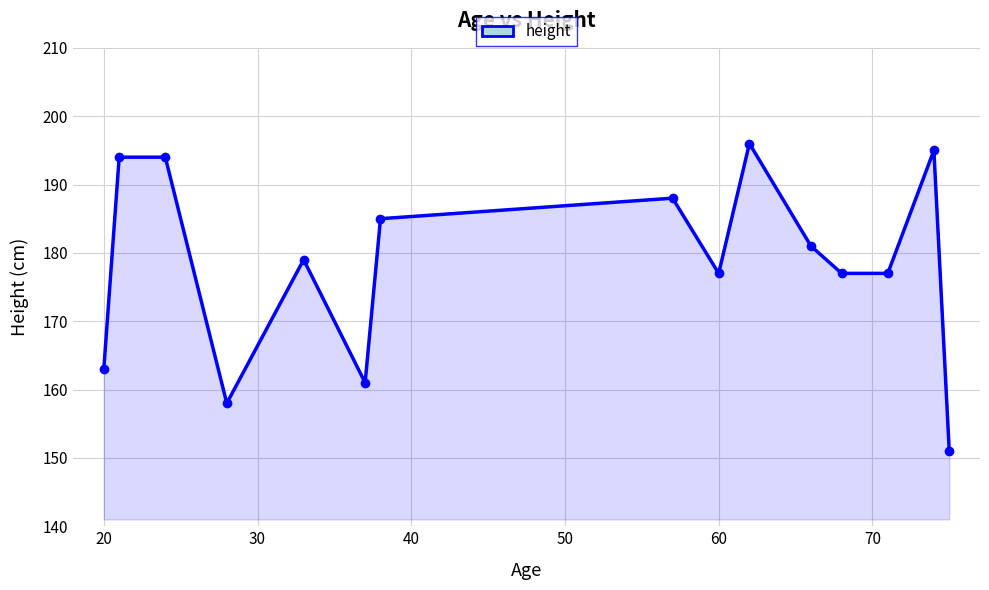

What is the difference between the second highest and minimum values?

44